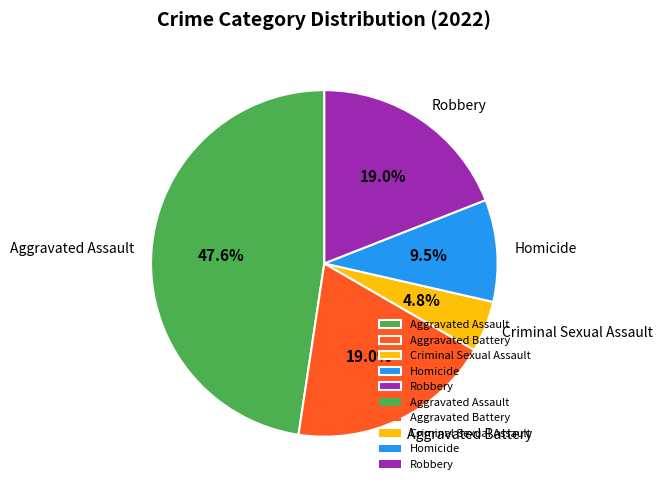

Which has a higher value, Criminal Sexual Assault or Aggravated Battery?

Aggravated Battery